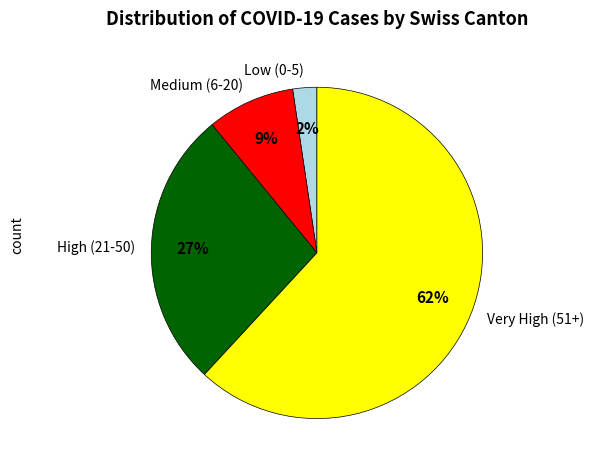

Which slice is the largest?

Very High (51+)